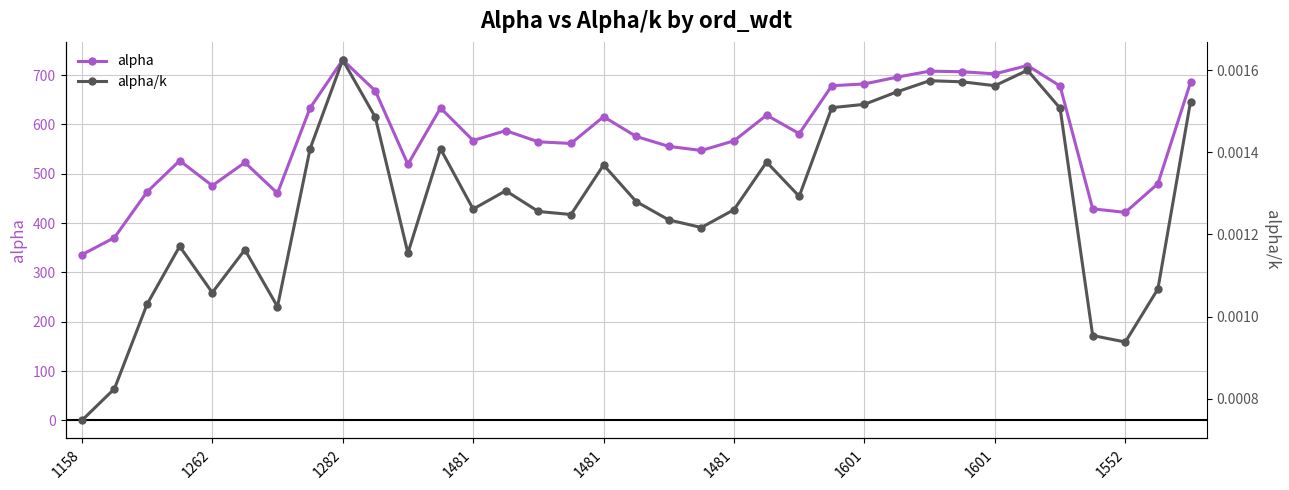

What is the difference between the maximum and minimum values in the alpha series?

394.9